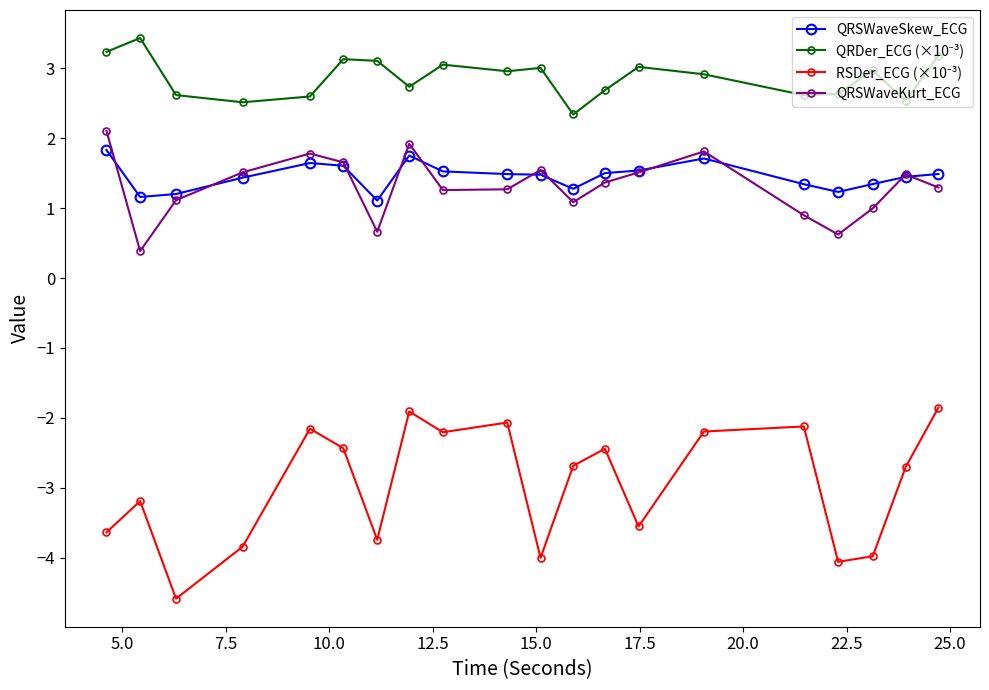

How many data points does each series have?

20